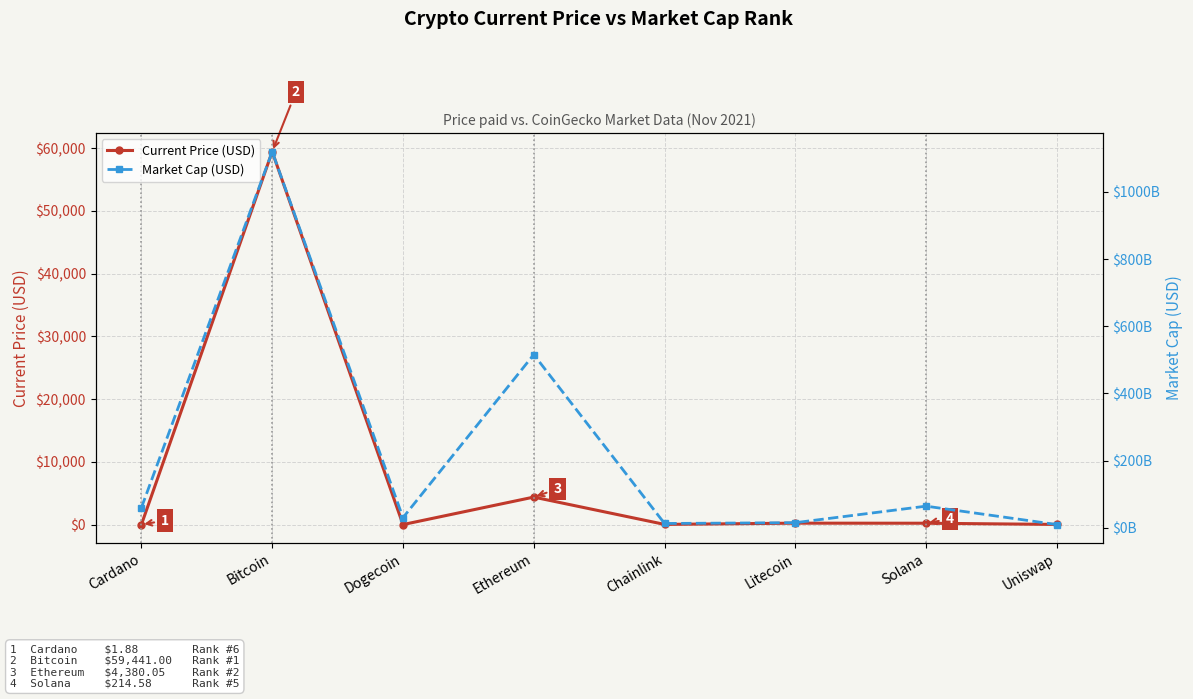

Reading left to right, extract all data points from this chart.

Current Price (USD): 1.9	59441.0	0.2	4380.1	28.0	224.1	214.6	21.7
Market Cap (USD): 60066730060.0	1119761165625.0	30329426931.0	515703134993.0	13054949875.0	15401114822.0	64594076005.0	9792309037.0